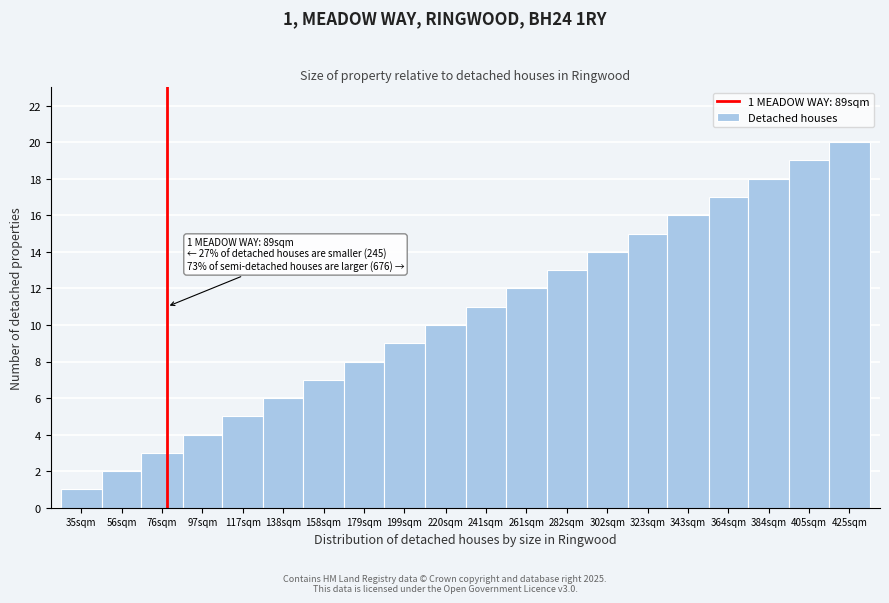

Rank the categories by value from lowest to highest.

35sqm, 56sqm, 76sqm, 97sqm, 117sqm, 138sqm, 158sqm, 179sqm, 199sqm, 220sqm, 241sqm, 261sqm, 282sqm, 302sqm, 323sqm, 343sqm, 364sqm, 384sqm, 405sqm, 425sqm